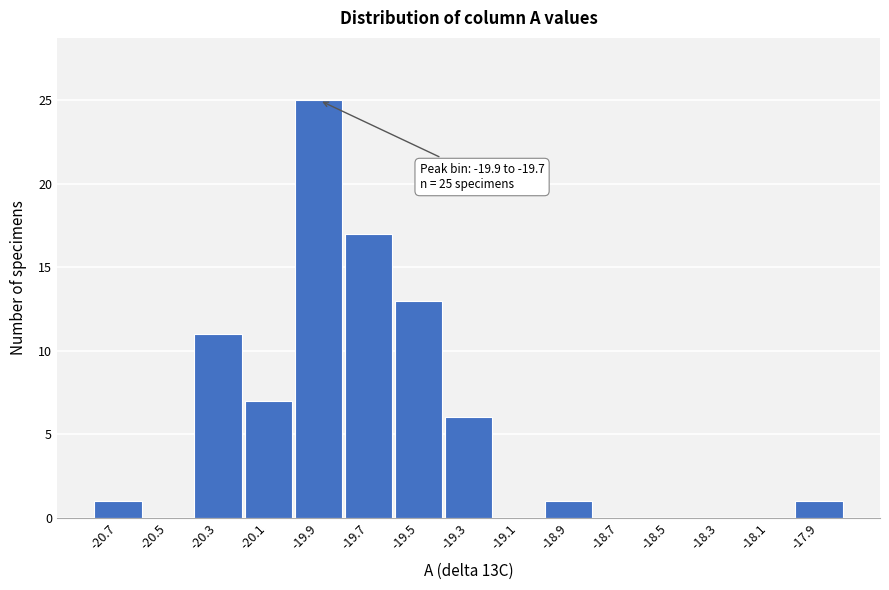

Reading left to right, list all the values displayed in this chart.

-20.7=1	-20.5=0	-20.3=11	-20.1=7	-19.9=25	-19.7=17	-19.5=13	-19.3=6	-19.1=0	-18.9=1	-18.7=0	-18.5=0	-18.3=0	-18.1=0	-17.9=1